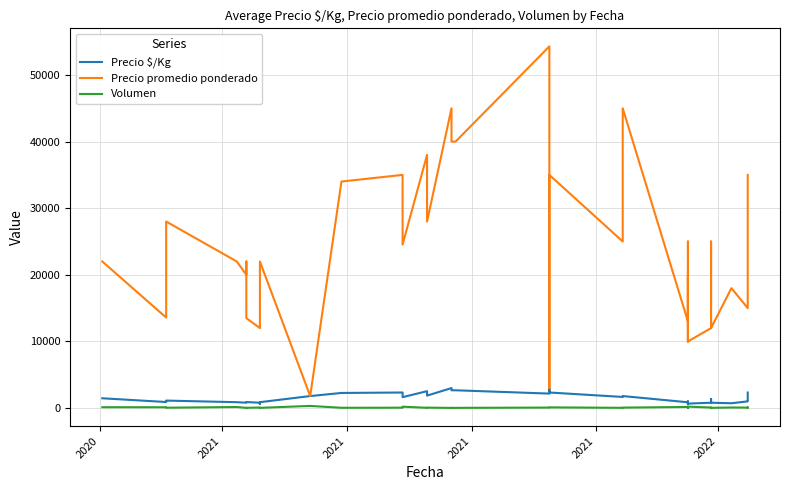

How many lines are shown in the chart?

3